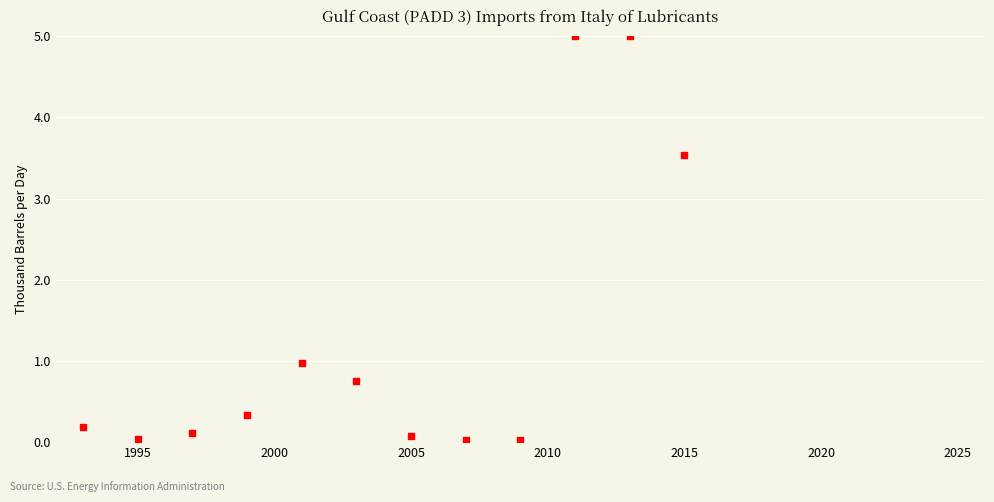

What Y value in the scatter plot is closest to 2?

1.0